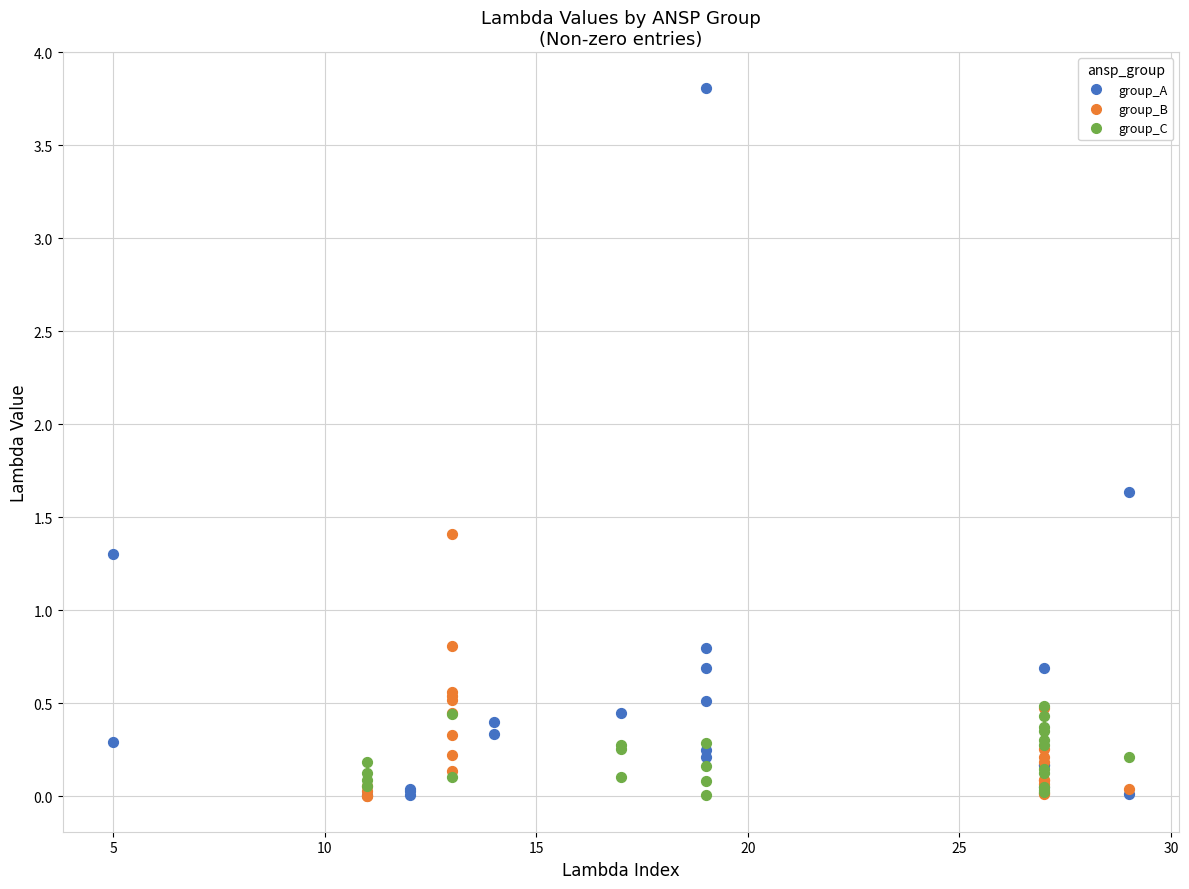

Which series contains the highest Y value?

group_A